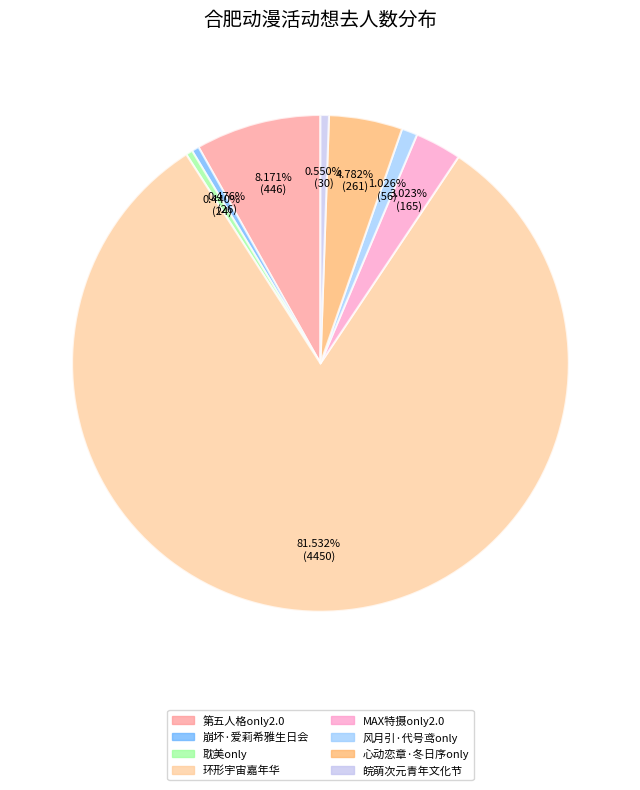

Do 第五人格only2.0 and 心动恋章·冬日序only together represent more than half of the pie?

No